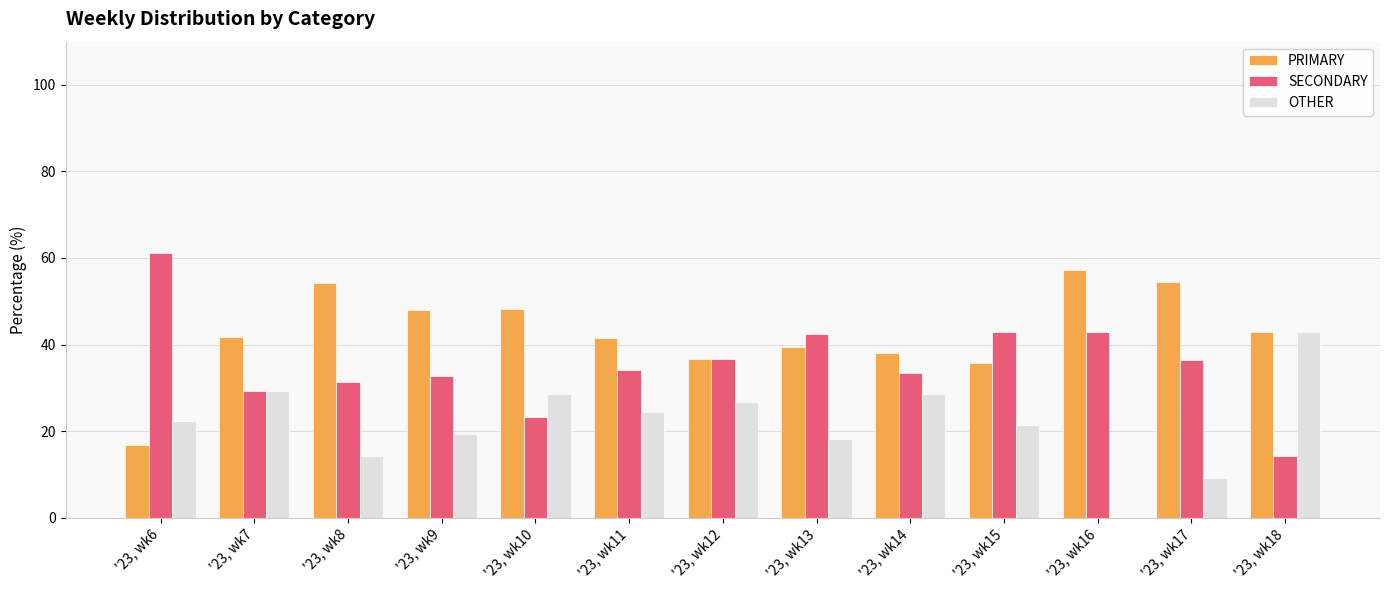

What are all the series names shown in the legend?

PRIMARY, SECONDARY, OTHER